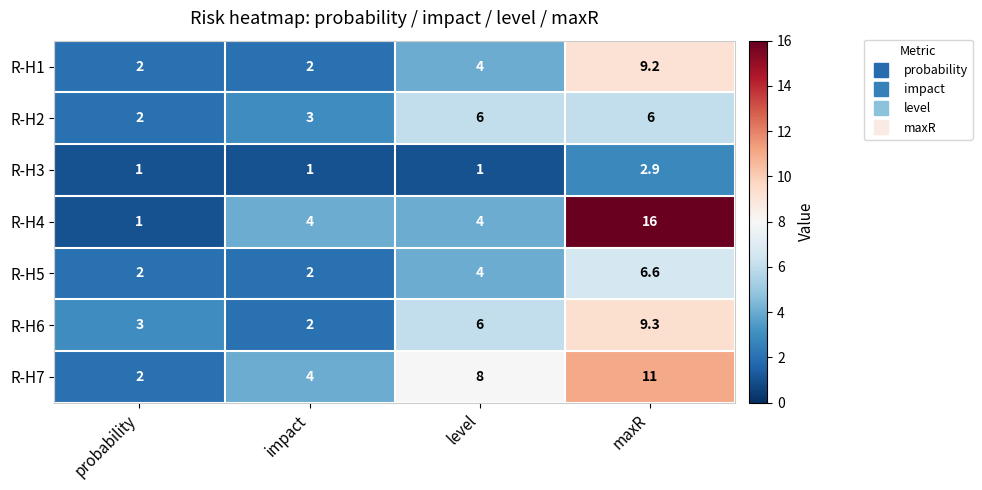

Reading left to right, list all the values displayed in this chart.

R-H1: probability=2.0	impact=2.0	level=4.0	maxR=9.2
R-H2: probability=2.0	impact=3.0	level=6.0	maxR=6.0
R-H3: probability=1.0	impact=1.0	level=1.0	maxR=2.9
R-H4: probability=1.0	impact=4.0	level=4.0	maxR=16.0
R-H5: probability=2.0	impact=2.0	level=4.0	maxR=6.6
R-H6: probability=3.0	impact=2.0	level=6.0	maxR=9.3
R-H7: probability=2.0	impact=4.0	level=8.0	maxR=11.0